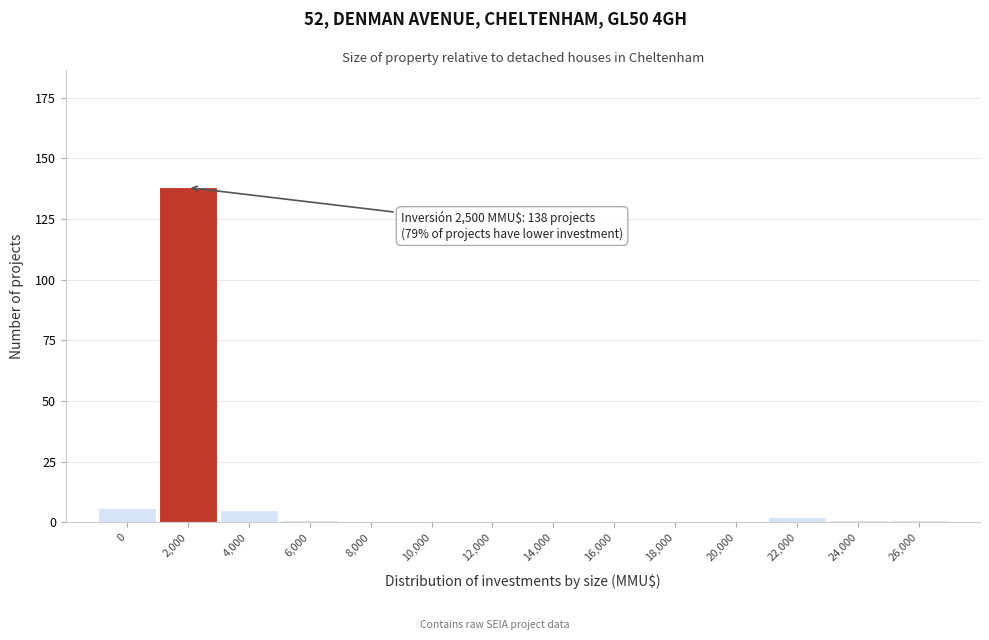

Reading left to right, extract all data points from this chart.

0=6	2,000=138	4,000=5	6,000=1	8,000=0	10,000=0	12,000=0	14,000=0	16,000=0	18,000=0	20,000=0	22,000=2	24,000=1	26,000=1